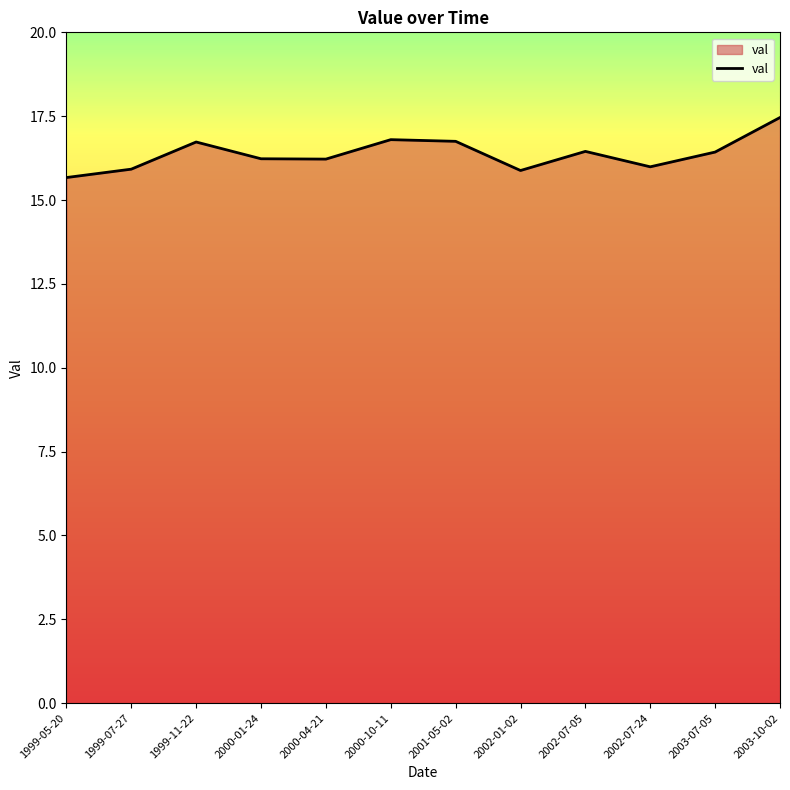

What value does the data have at 2003-10-02?

17.5